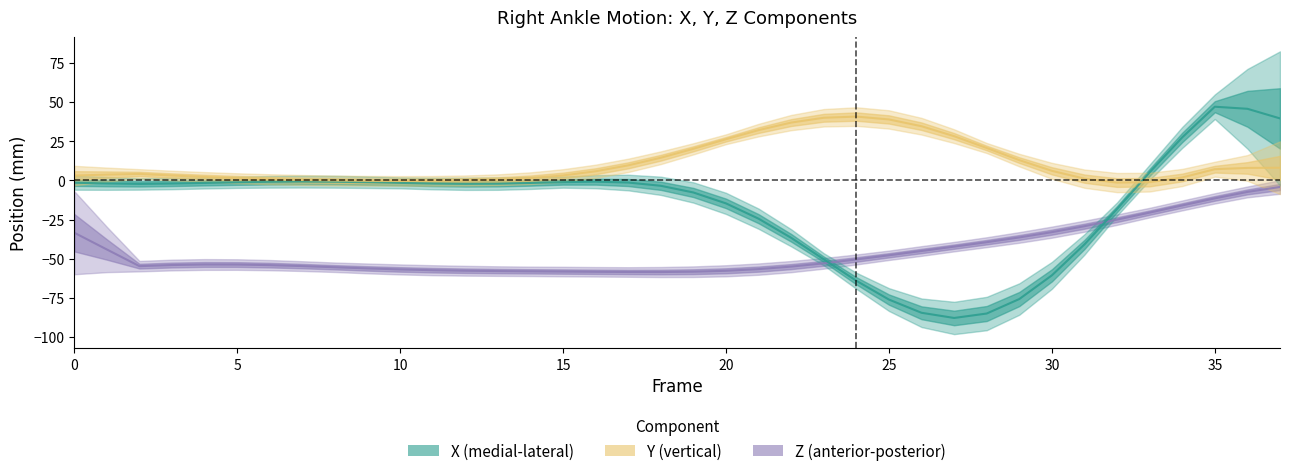

Is it true that X (medial-lateral) equals 63.1 at 36?

False